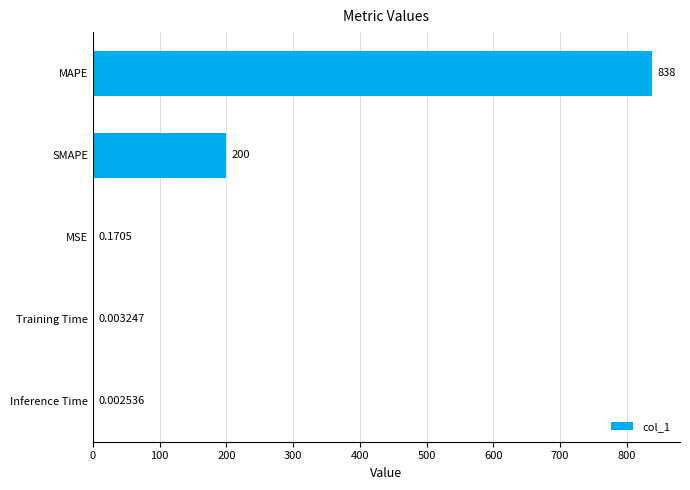

Which has a higher value, MSE or Inference Time?

MSE